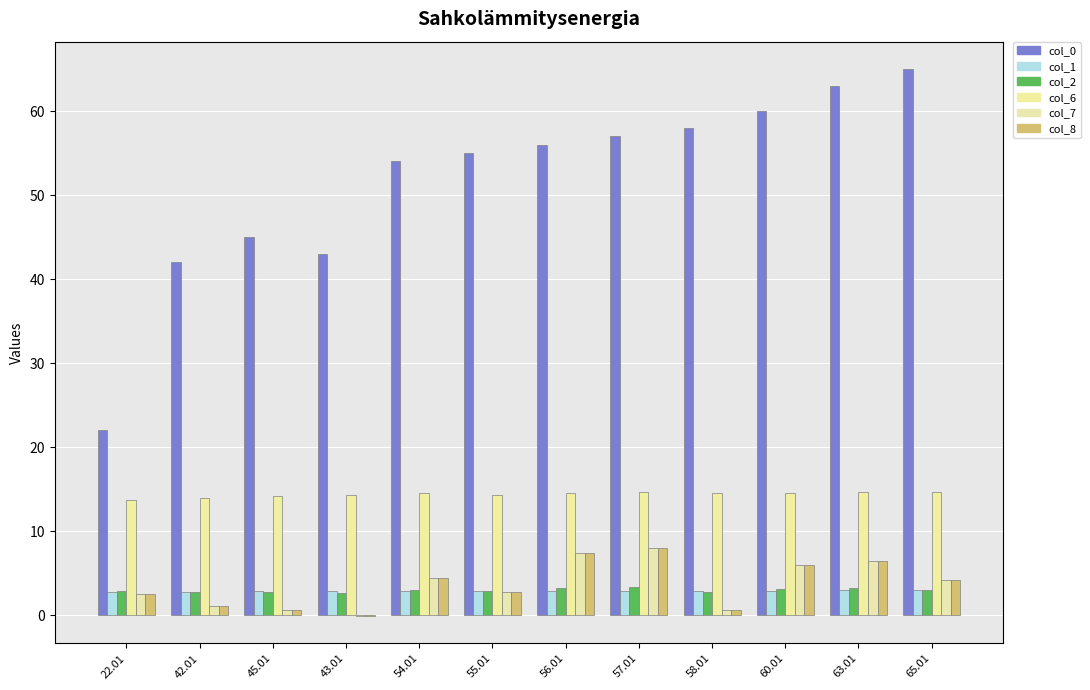

How many groups of bars are there?

12